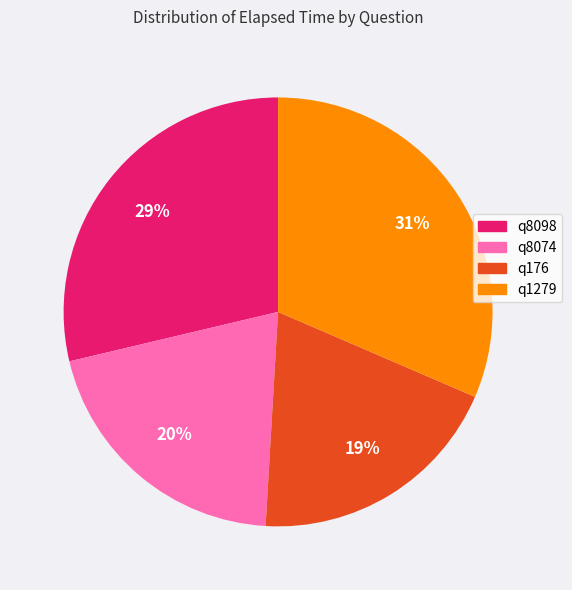

To the nearest percent, what is the average slice percentage?

25%